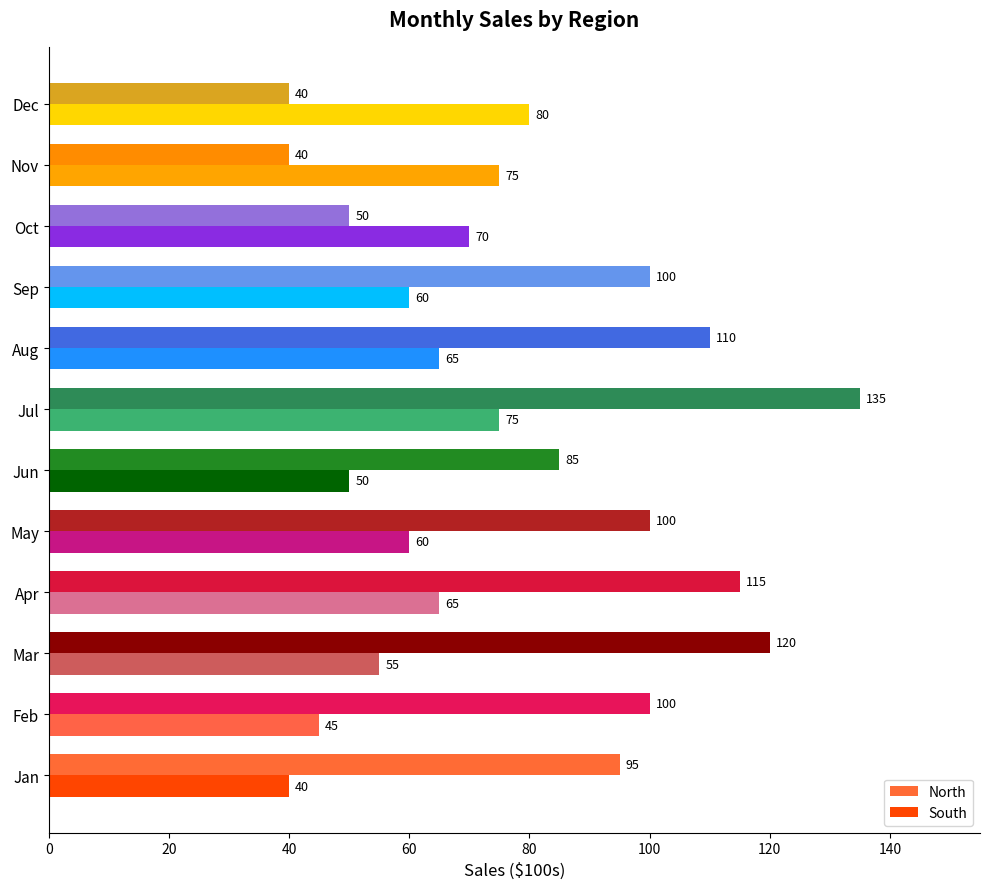

Count the South values in the range 55 to 75.

8